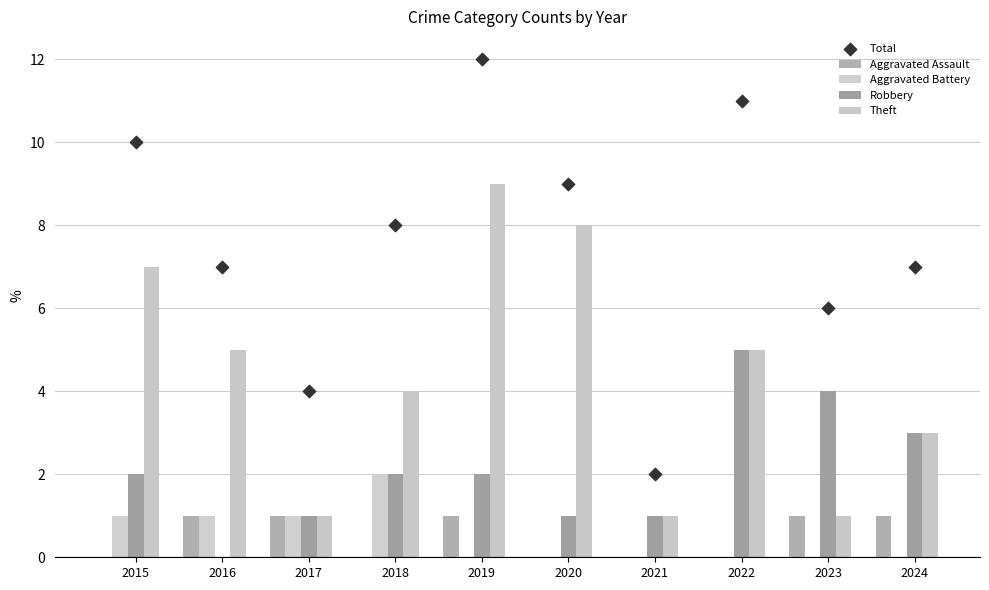

What is the total value across all series at 2017?

8